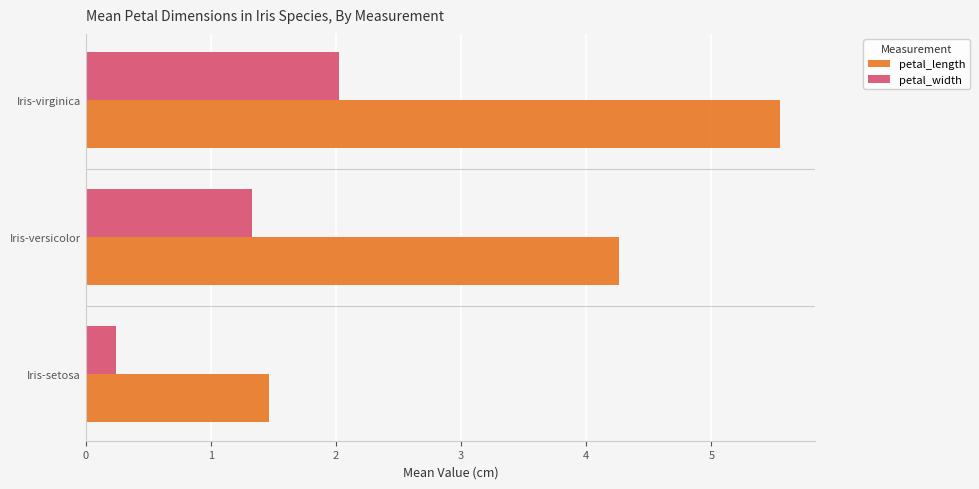

What is the approximate value of petal_length at Iris-setosa?

1.5